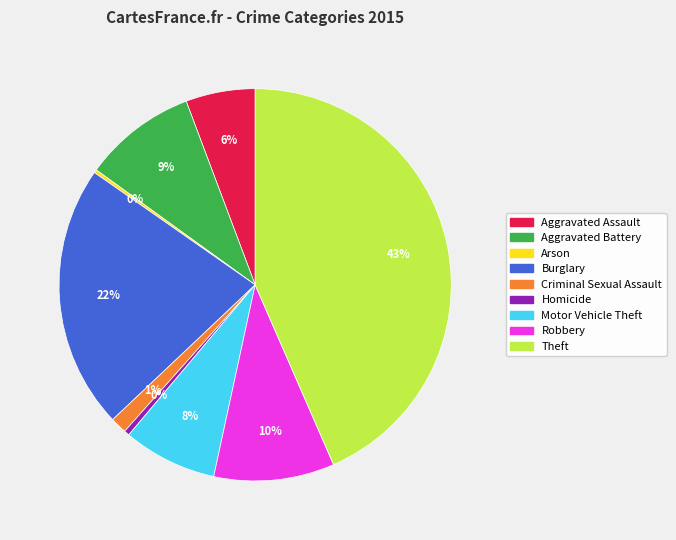

Combined, do Criminal Sexual Assault and Motor Vehicle Theft account for over 50%?

No